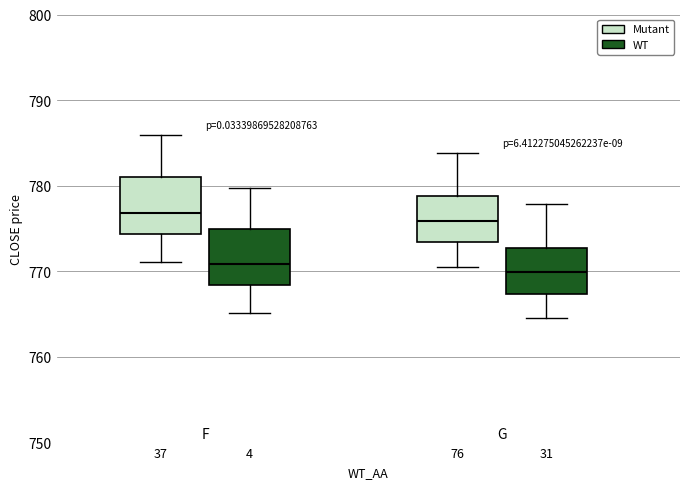

Reading left to right, read every box against the y-axis: the position of its median line, the range the box covers, and the ends of its whiskers. The values are not printed on the chart, so give them approximately, as read against the axis.

37: median 777, box 774 to 781, whiskers 771 to 786
4: median 771, box 768 to 775, whiskers 765 to 780
76: median 776, box 773 to 779, whiskers 771 to 784
31: median 770, box 767 to 773, whiskers 765 to 778